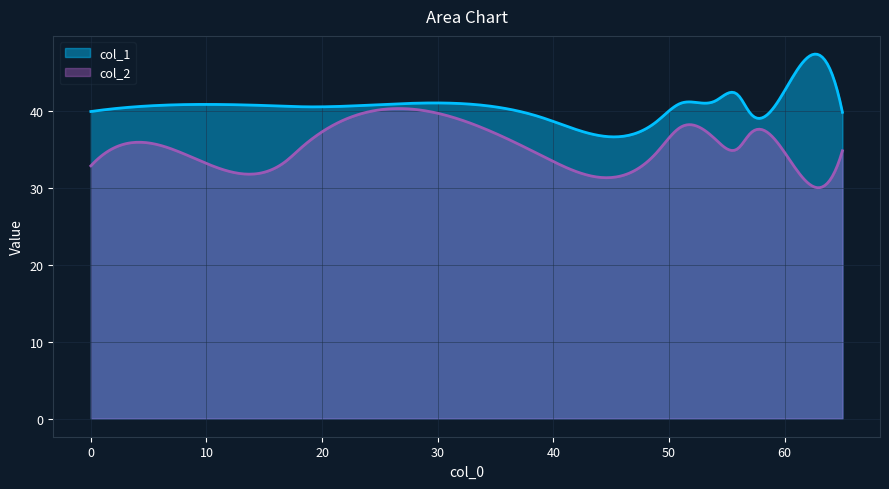

What is the minimum value shown in the chart?

30.0